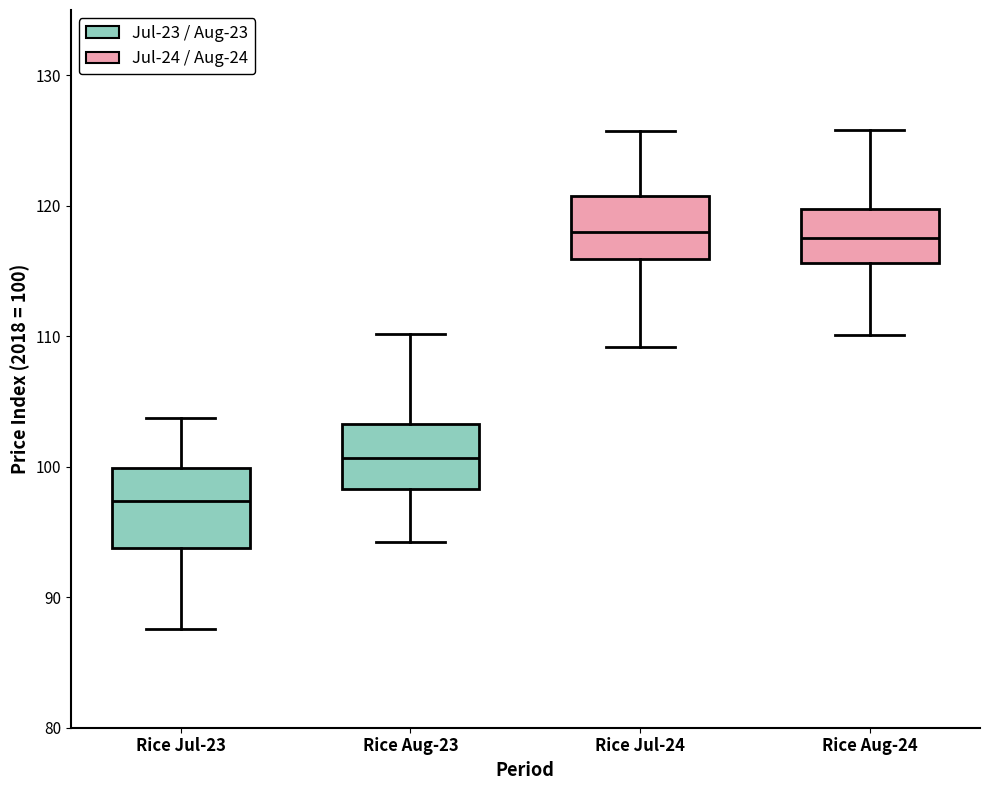

Reading left to right, read every box against the y-axis: the position of its median line, the range the box covers, and the ends of its whiskers. The values are not printed on the chart, so give them approximately, as read against the axis.

Rice Jul-23: median 97, box 94 to 100, whiskers 88 to 104
Rice Aug-23: median 101, box 98 to 103, whiskers 94 to 110
Rice Jul-24: median 118, box 116 to 121, whiskers 109 to 126
Rice Aug-24: median 118, box 116 to 120, whiskers 110 to 126